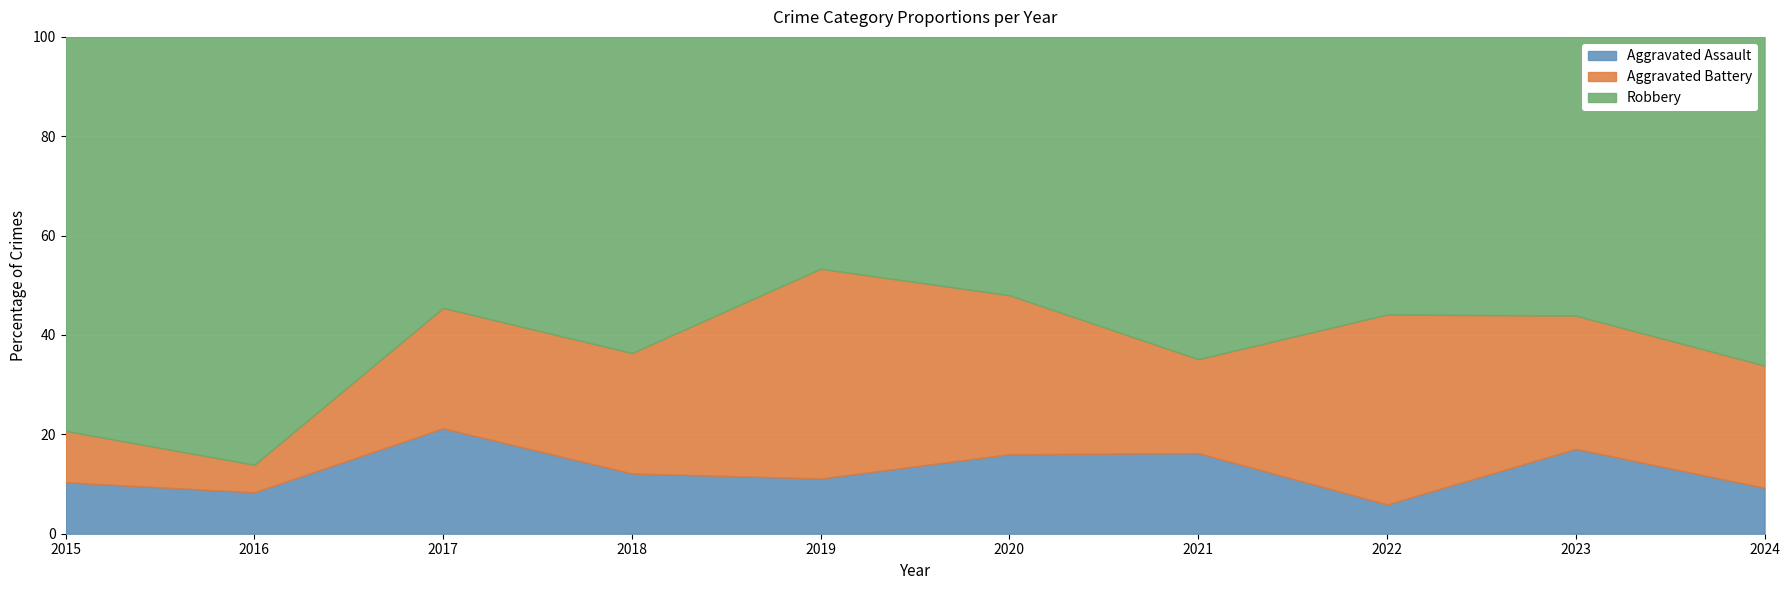

Which category has the highest value in the Aggravated Assault series?

2017